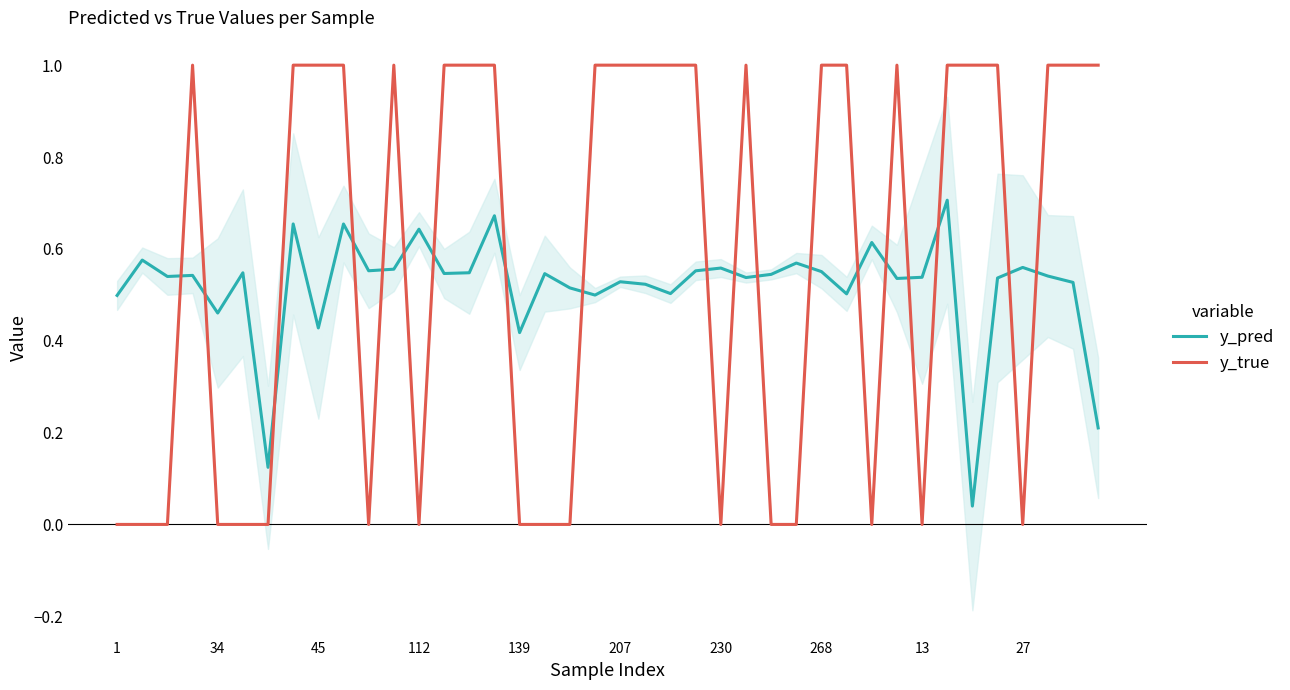

What value does the y_true series have at 14?

1.0